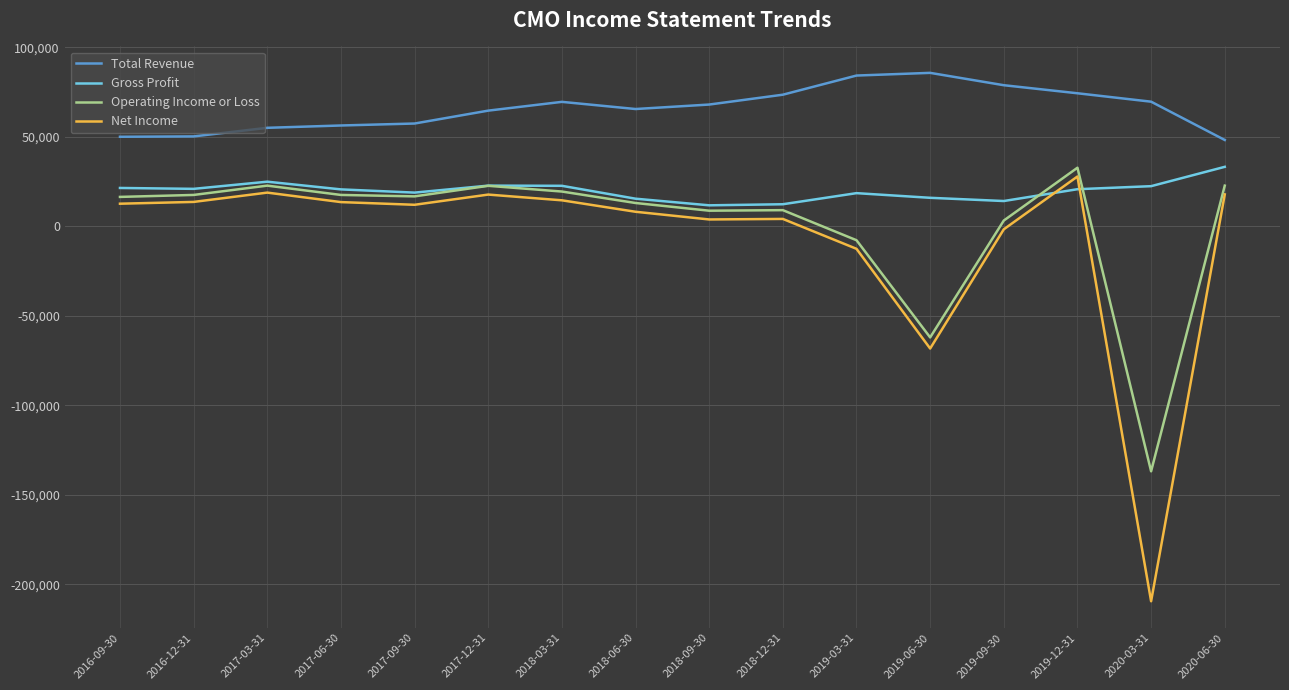

Which series changed the most between 2017-03-31 and 2020-03-31?

Net Income